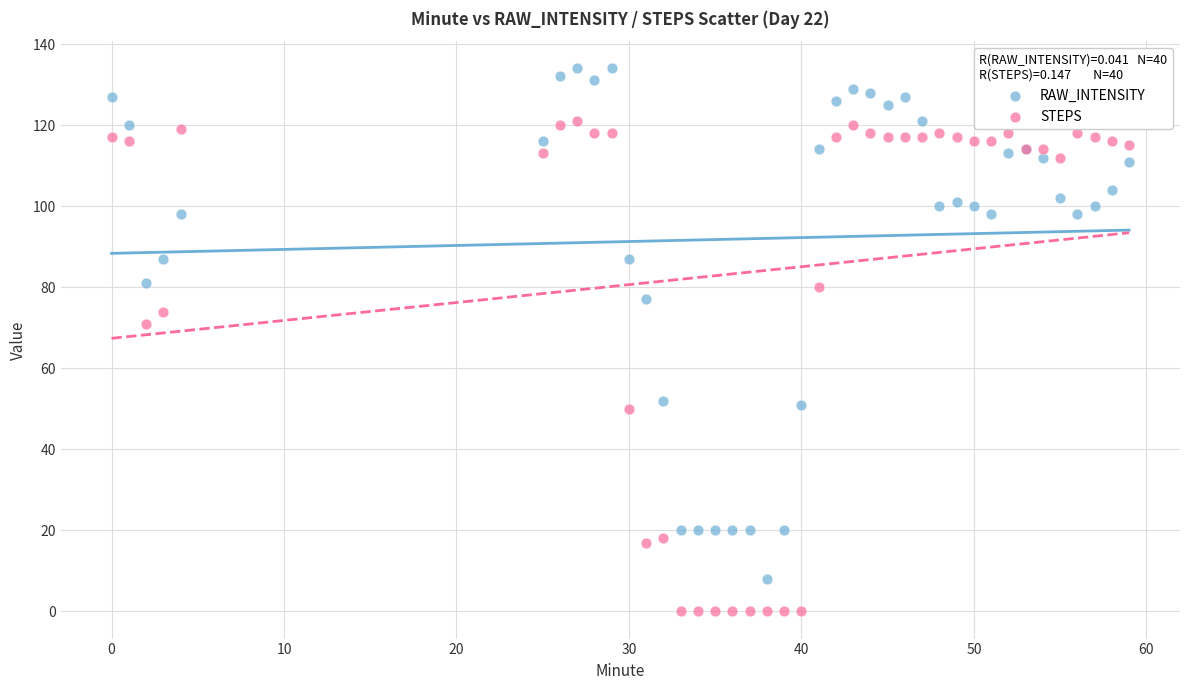

Which series contains the lowest Y value?

STEPS